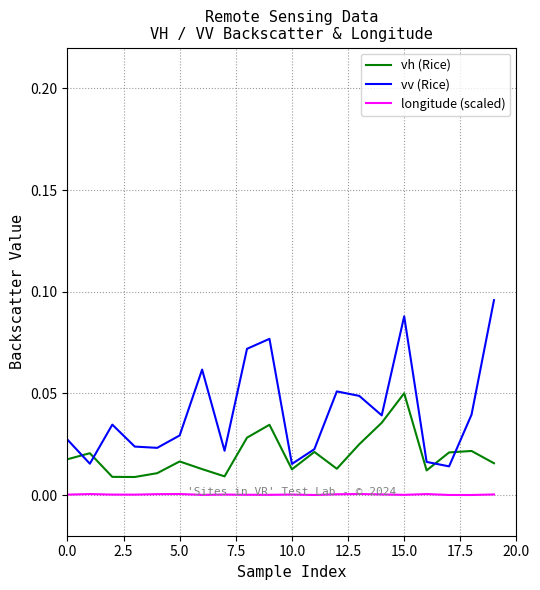

True or false: vh (Rice) and longitude (scaled) intersect in this chart.

False